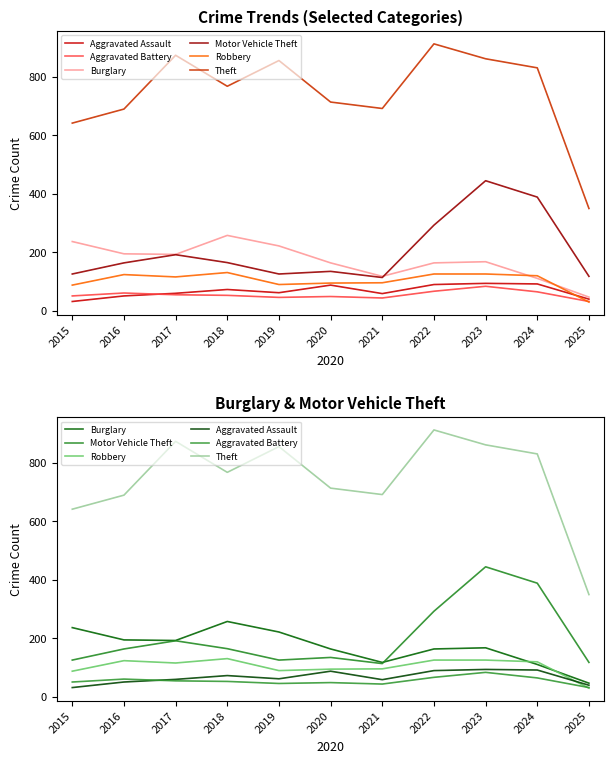

What is the value of the Aggravated Assault point at the 6th from the left?

87